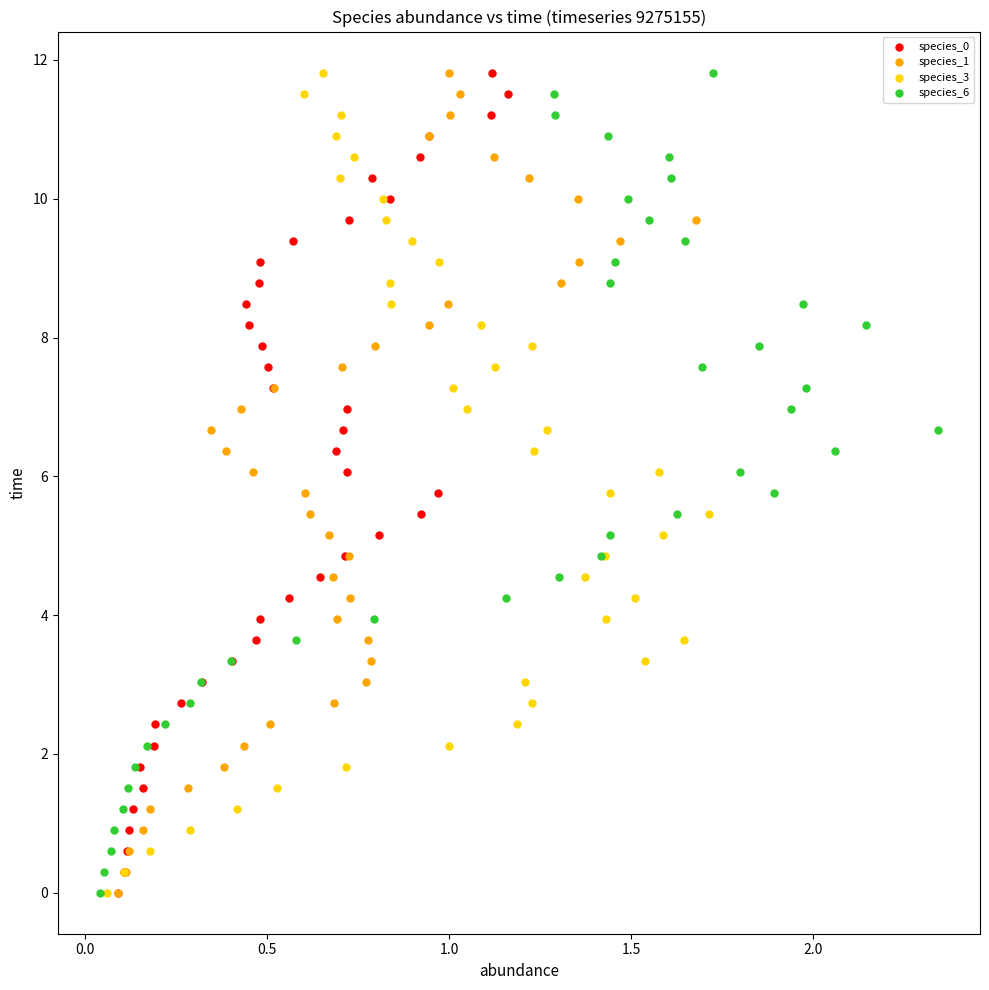

What are all the series names shown in the legend?

species_0, species_1, species_3, species_6